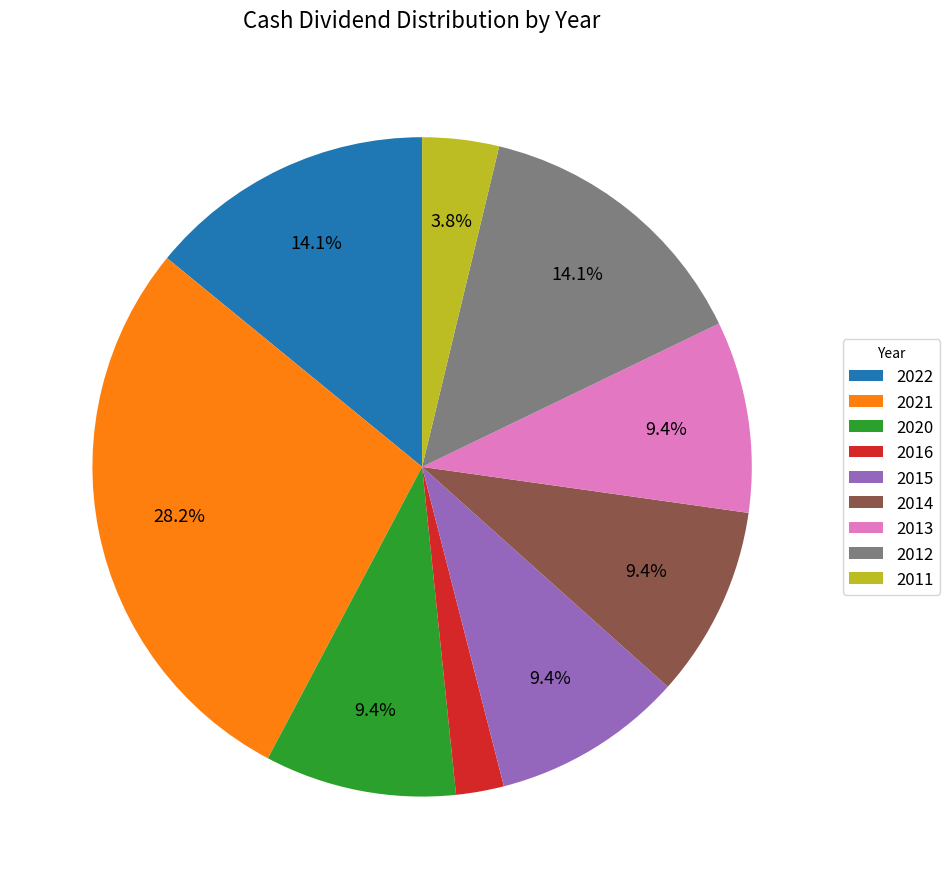

Combined, what portion of the pie is 2014 and 2021?

37.6%